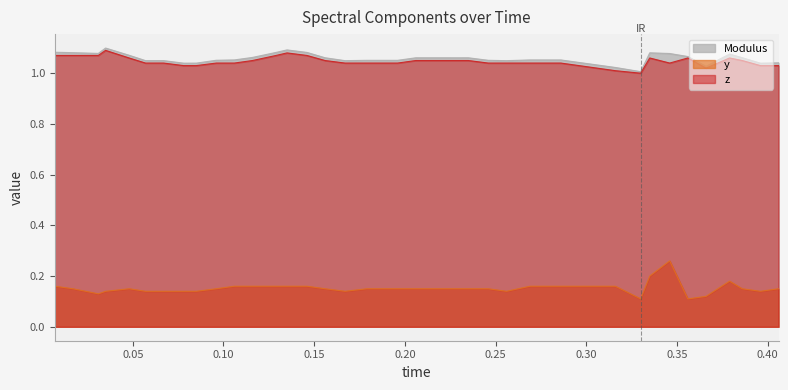

How many lines are shown in the chart?

3